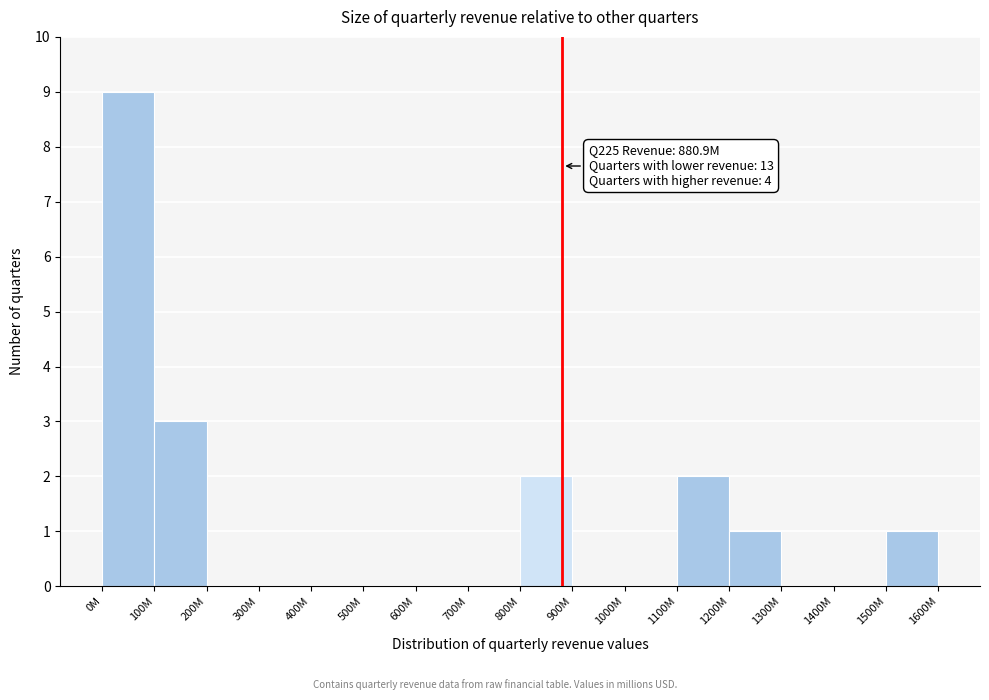

Reading left to right, transcribe all the data shown in this chart.

0M=9	100M=3	200M=0	300M=0	400M=0	500M=0	600M=0	700M=0	800M=2	900M=0	1000M=0	1100M=2	1200M=1	1300M=0	1400M=0	1500M=1